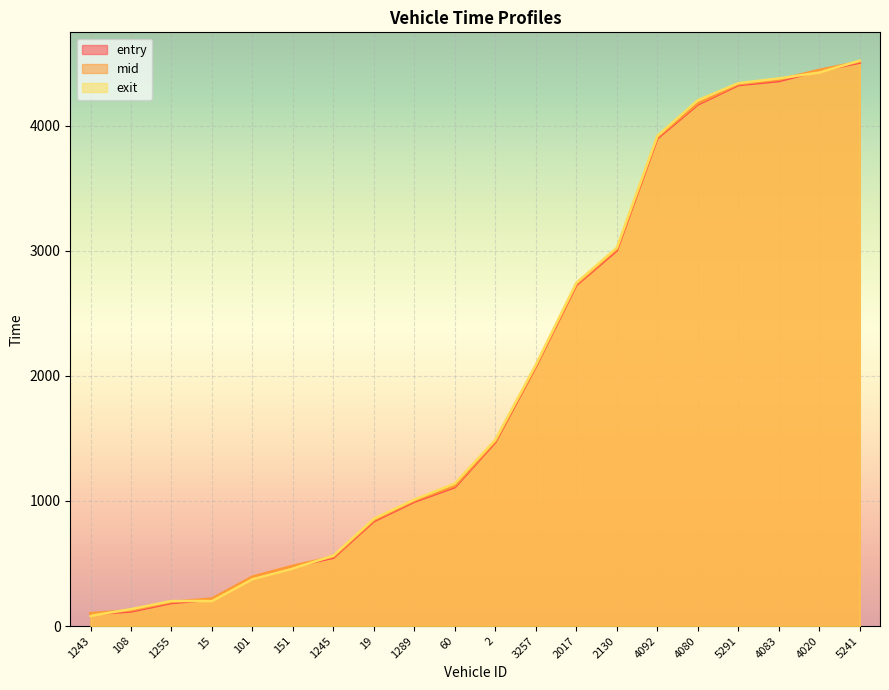

The value of entry at 1243 is 32.4. True or false?

False